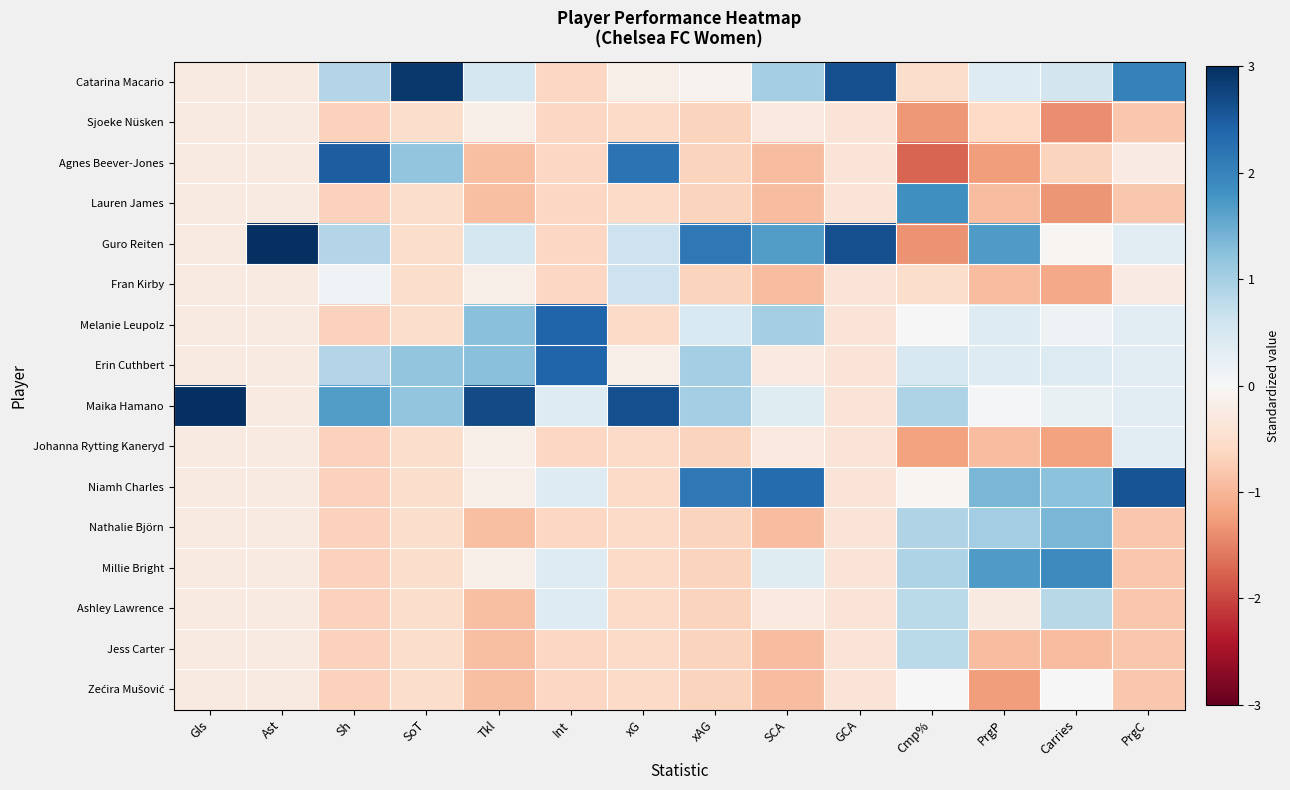

List the series in order of their peak value, lowest first.

Sjoeke Nüsken, Zećira Mušović, Johanna Rytting Kaneryd, Fran Kirby, Jess Carter, Ashley Lawrence, Nathalie Björn, Lauren James, Millie Bright, Melanie Leupolz, Erin Cuthbert, Agnes Beever-Jones, Niamh Charles, Catarina Macario, Guro Reiten, Maika Hamano